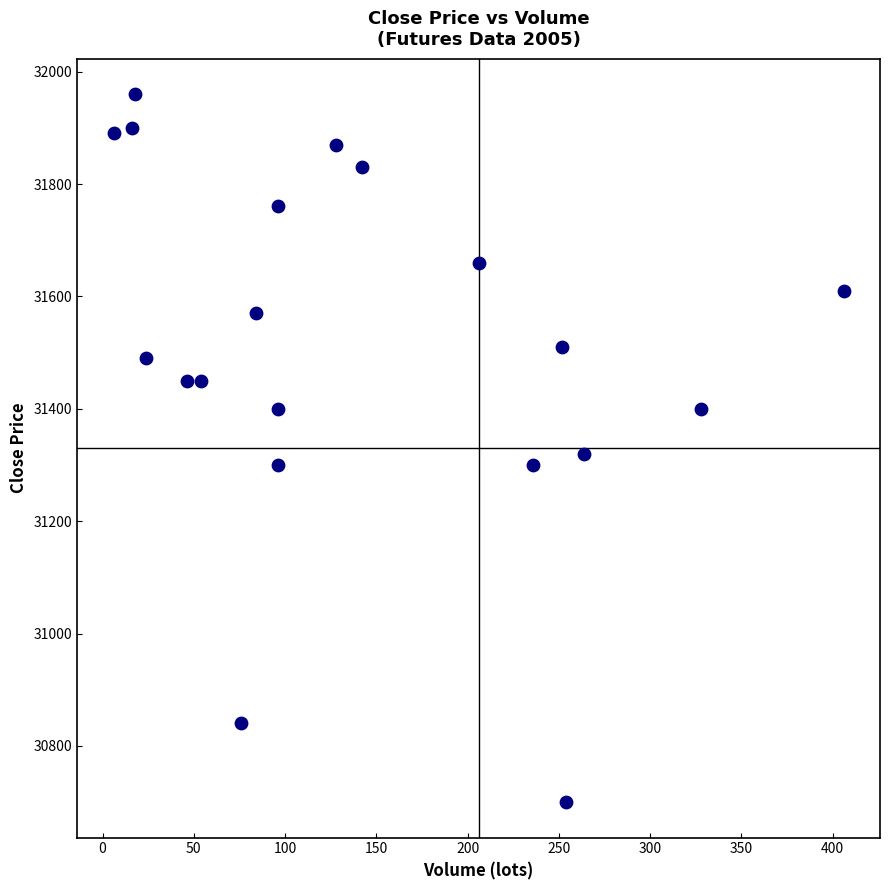

What is the range of Y values (max minus min)?

1260